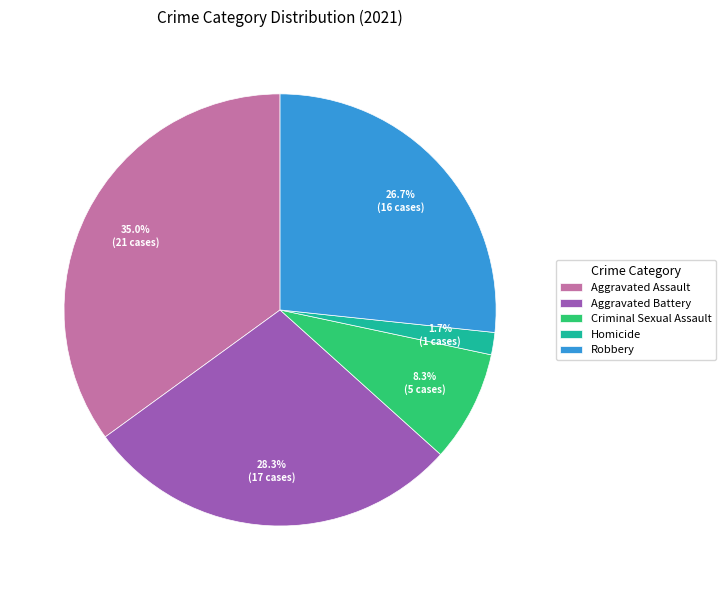

Is it true that Robbery is 27% of the pie?

True